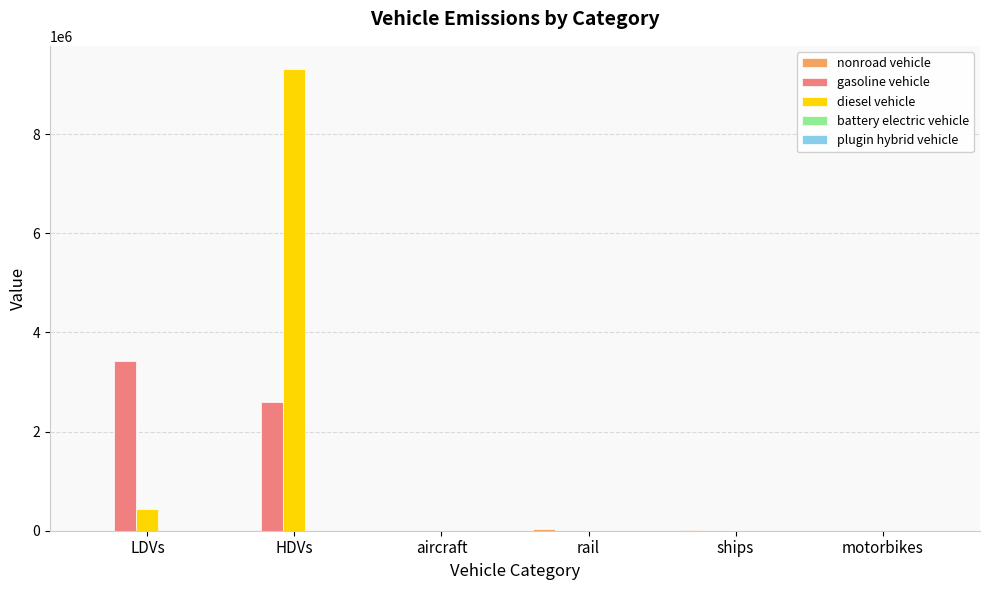

The value of gasoline vehicle at rail is 0.0. True or false?

True